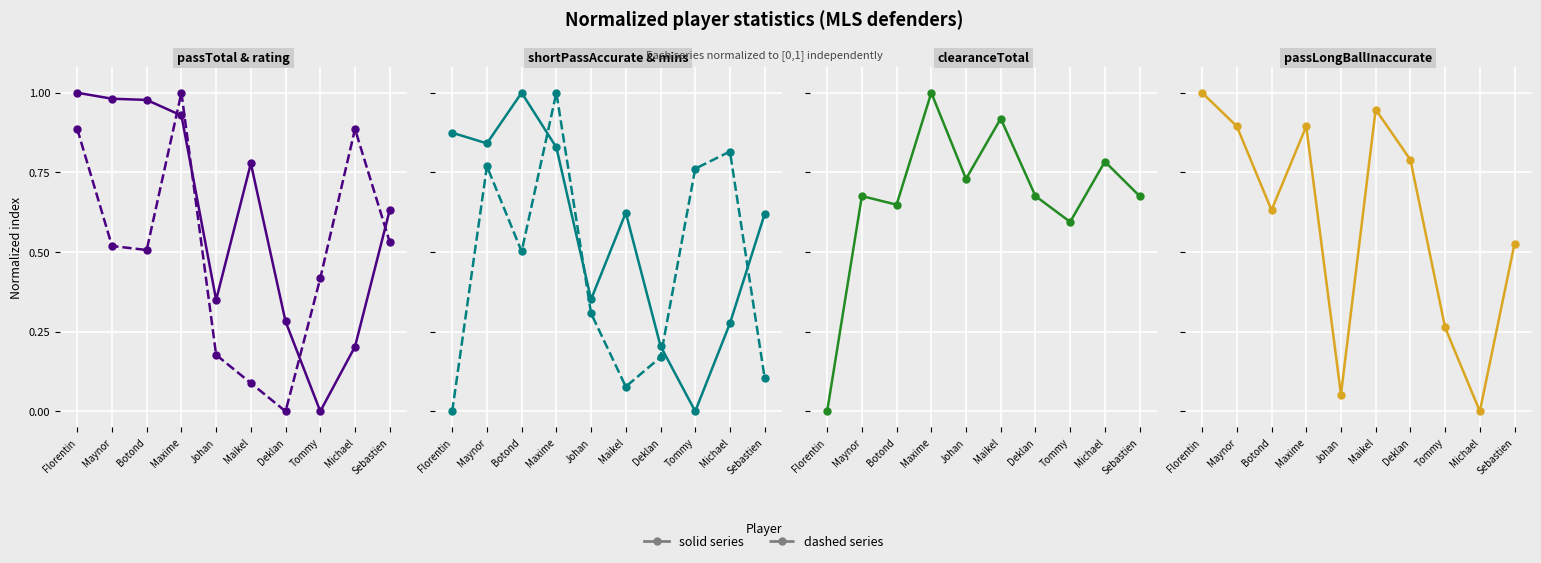

What is the label of the 6th point from the right?

Johan